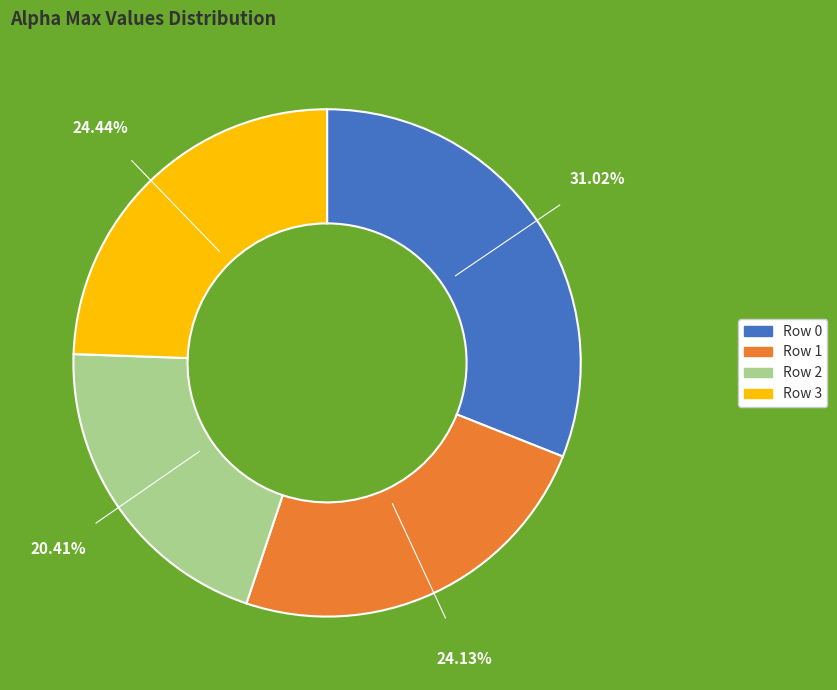

Is there a majority slice in this chart?

No